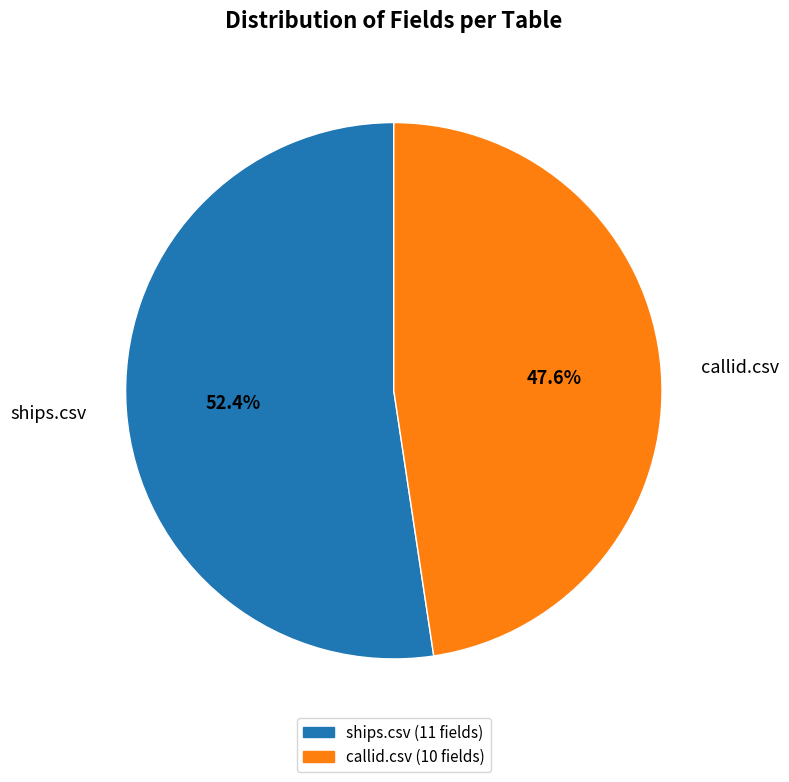

To the nearest percent, what is the difference between the ships.csv and callid.csv slice percentages?

5%